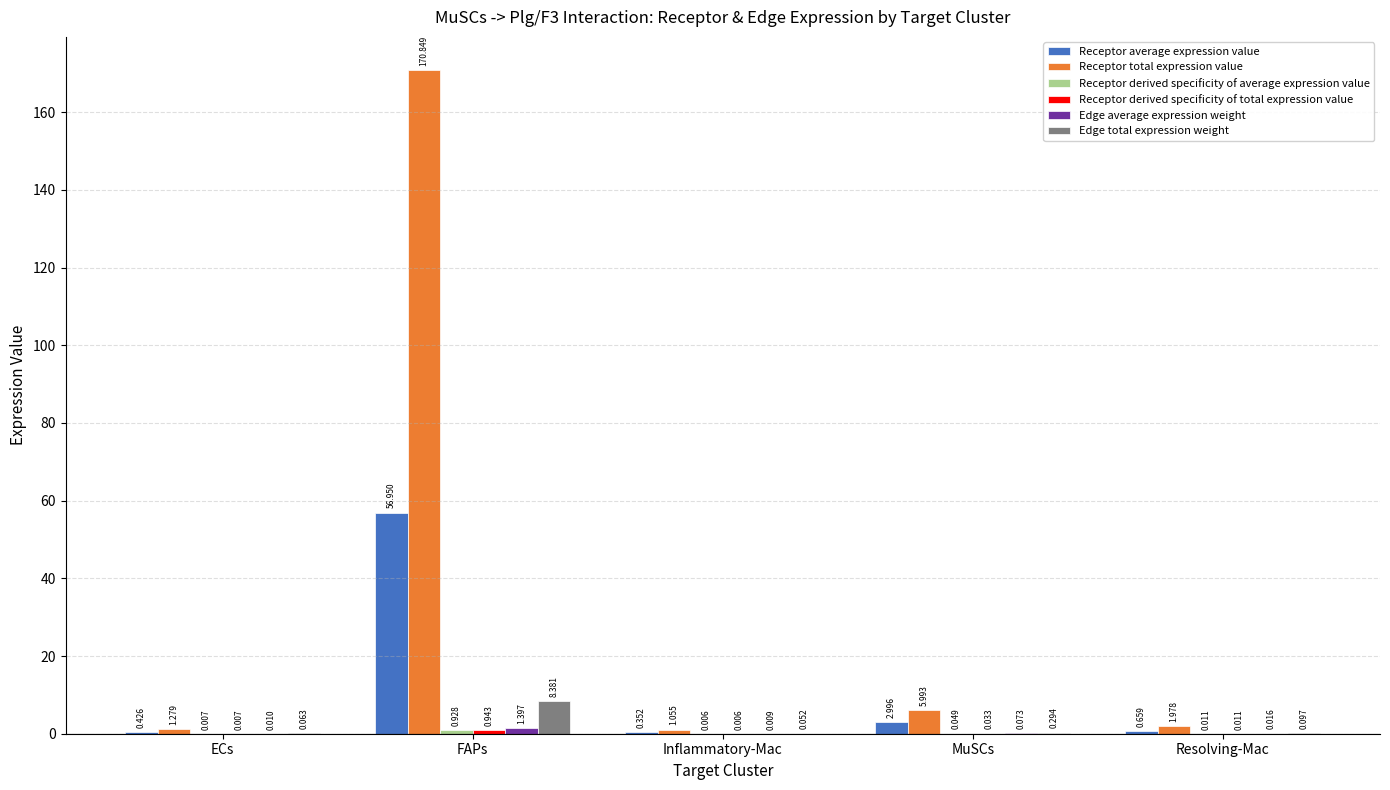

Between Inflammatory-Mac and Resolving-Mac, which series saw the biggest shift?

Receptor total expression value